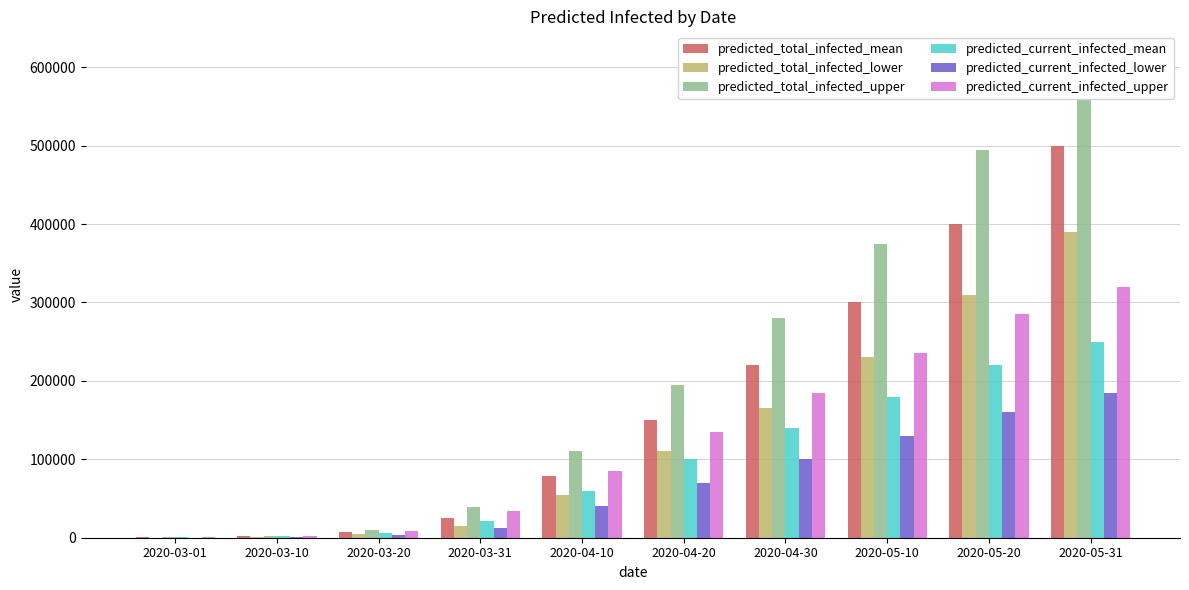

Is it true that predicted_current_infected_lower equals 3983 at 2020-03-20?

True